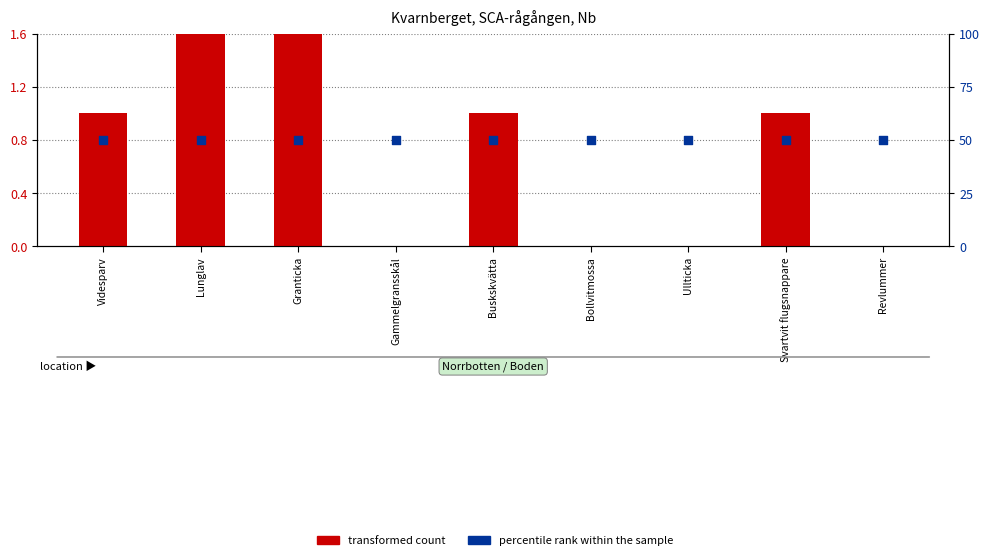

Which series has the largest total across all categories?

percentile rank within the sample